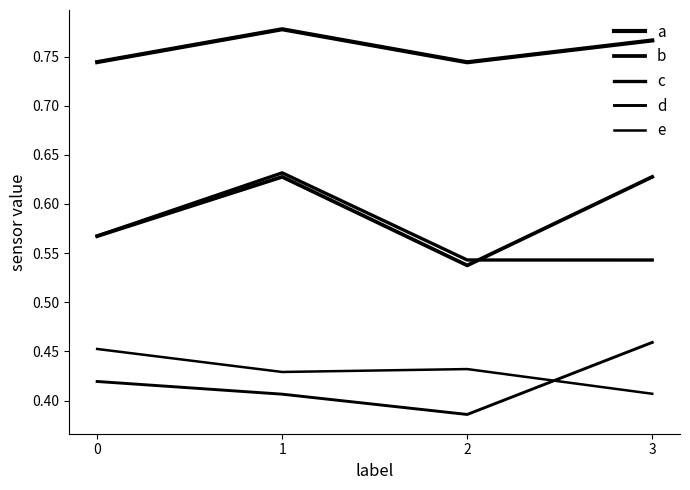

What is the minimum value for a?

0.7